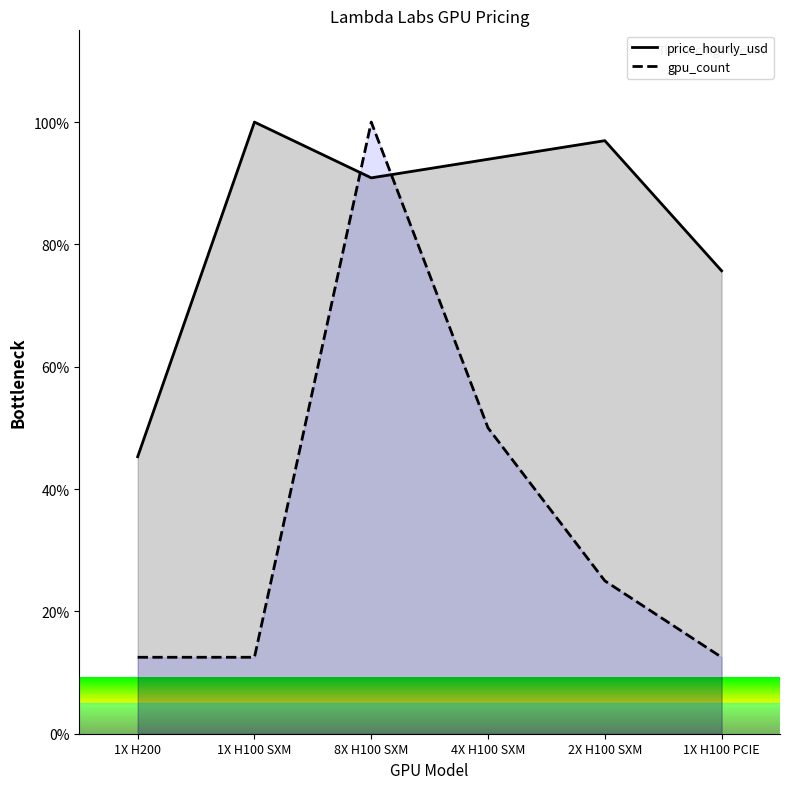

What is the approximate value of gpu_count at 1X H200?

12.5